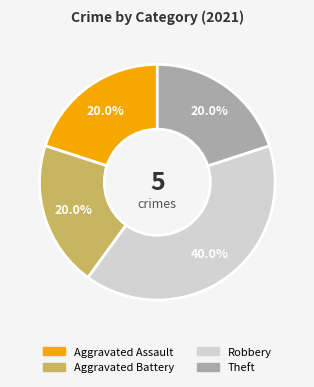

Is there a majority slice in this chart?

No